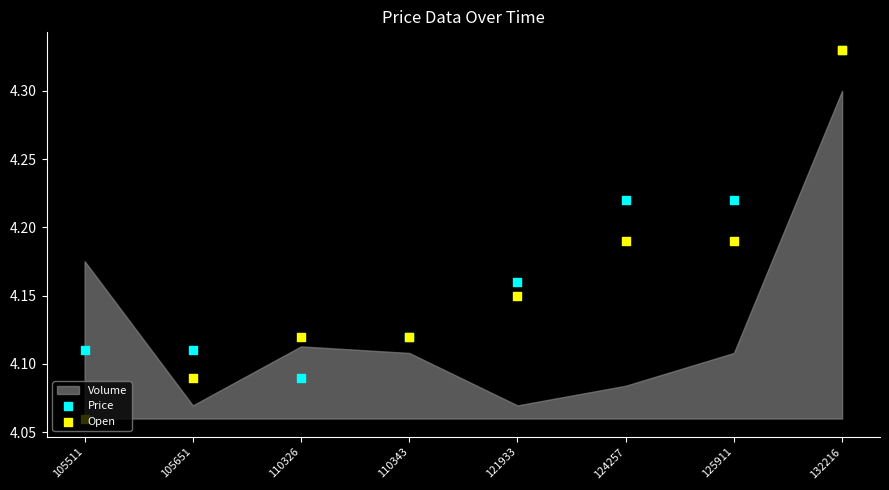

Which series contains the highest Y value?

Price